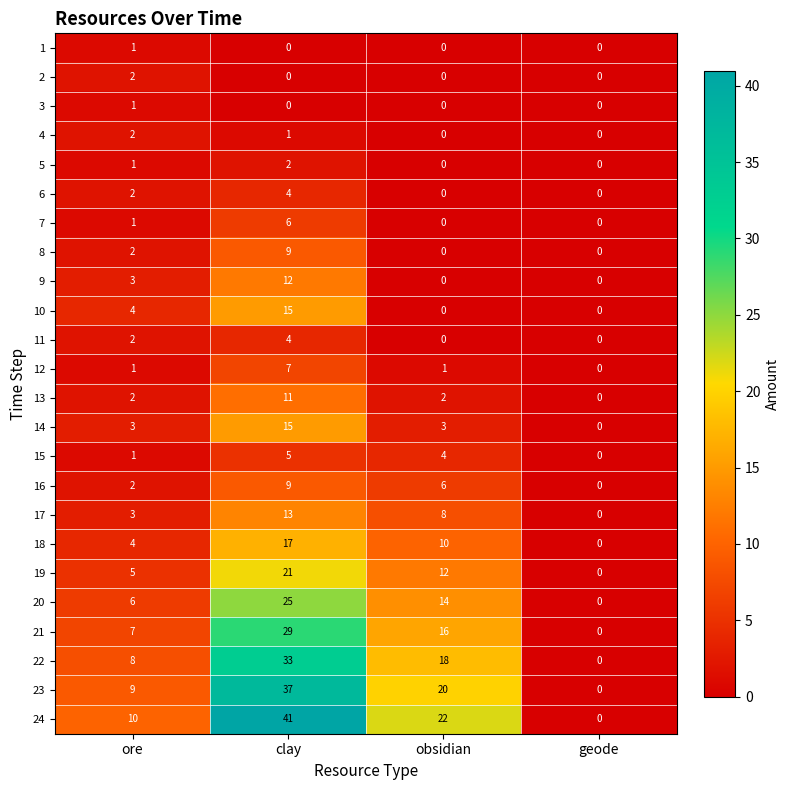

What is the sum of all 16 values?

17